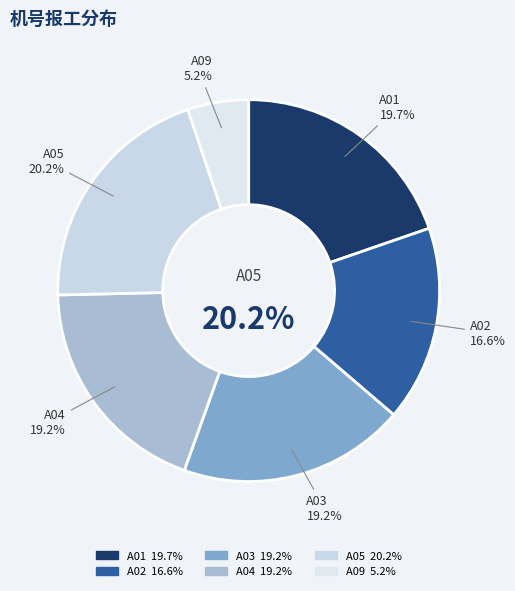

To the nearest percent, what is the difference between the A09 and A04 slice percentages?

14%